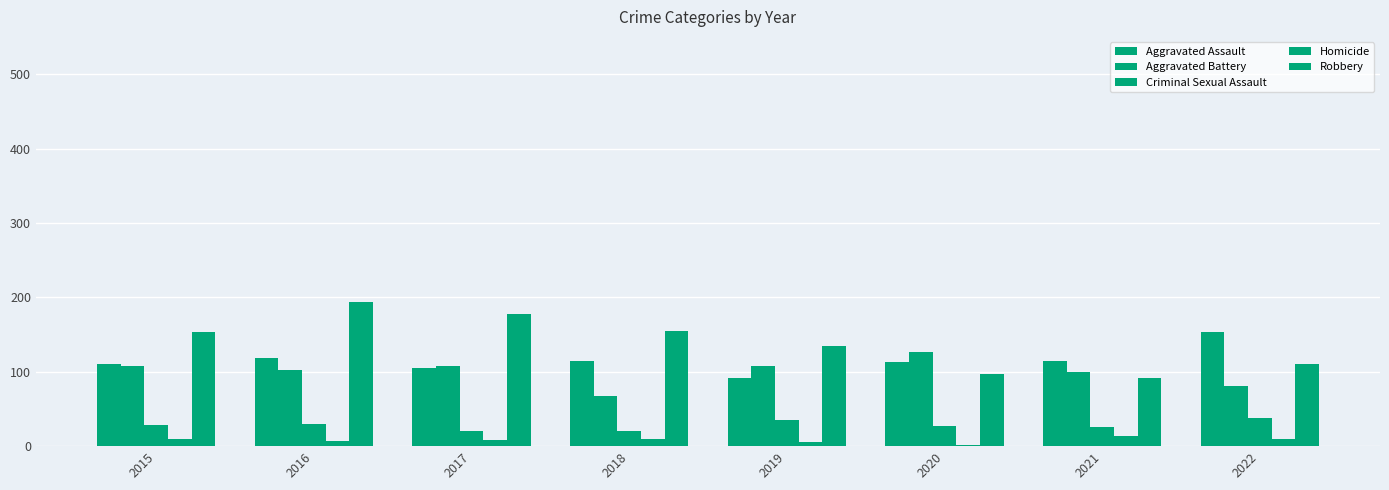

Reading left to right, what are all the values shown in this chart?

Aggravated Assault: 110	118	105	115	92	113	115	154
Aggravated Battery: 108	102	108	67	108	126	100	81
Criminal Sexual Assault: 28	30	21	21	35	27	26	38
Homicide: 9	7	8	10	5	2	13	9
Robbery: 154	194	178	155	135	97	91	111